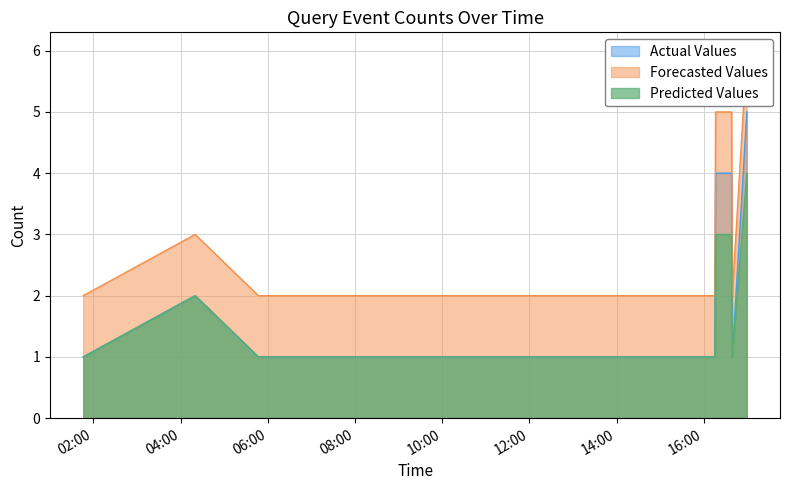

Rank the series at 2019-07-26 16:38:00 from lowest to highest value.

Predicted Values, Actual Values, Forecasted Values